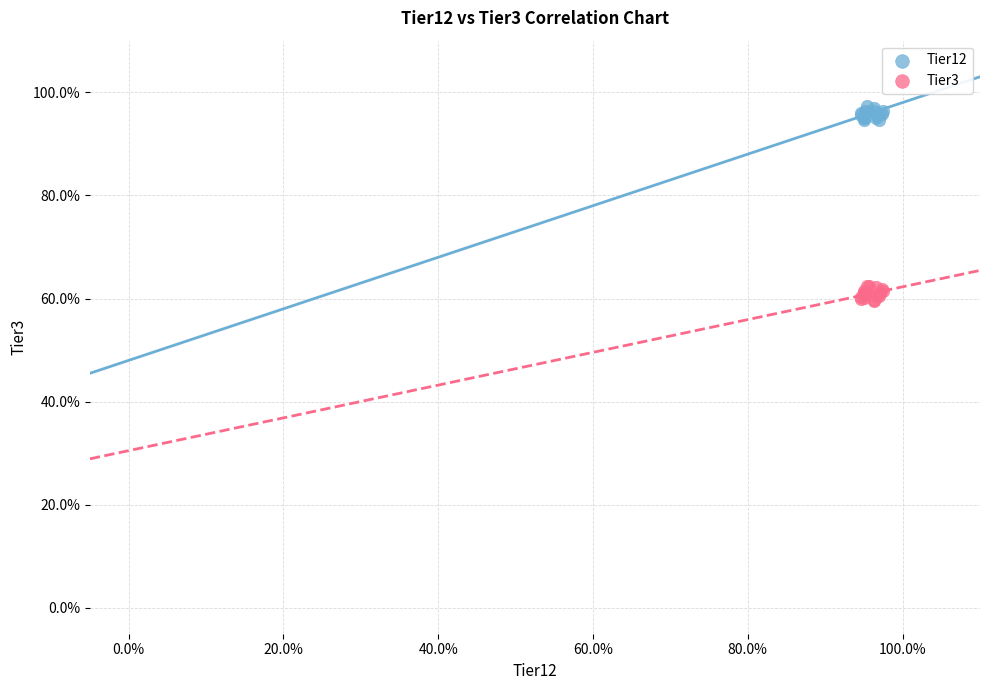

What are all the series names shown in the legend?

Tier12, Tier3